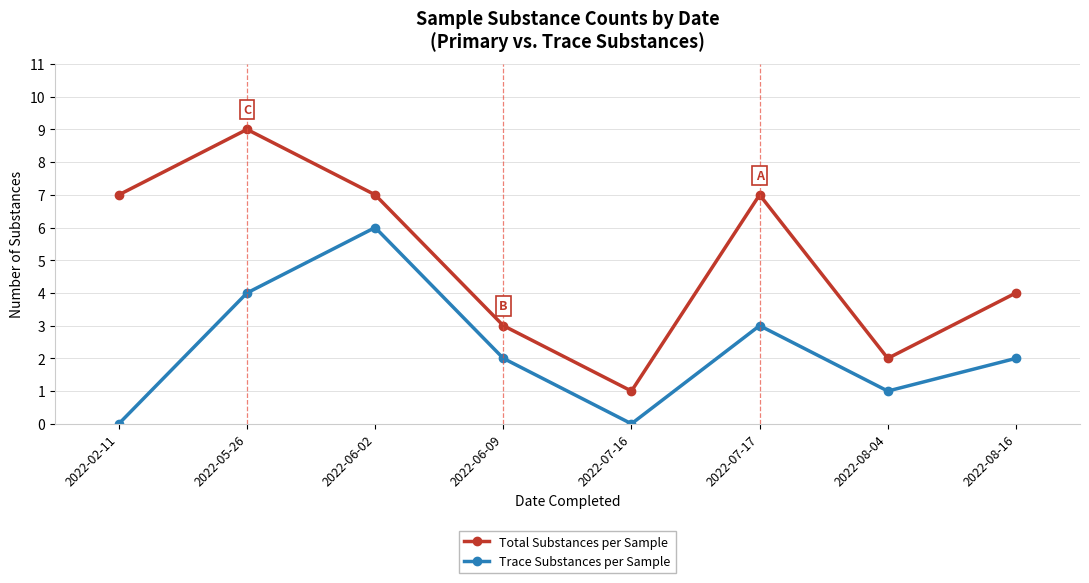

What is the sum of the Trace Substances per Sample values at 2022-05-26 and 2022-06-09?

6